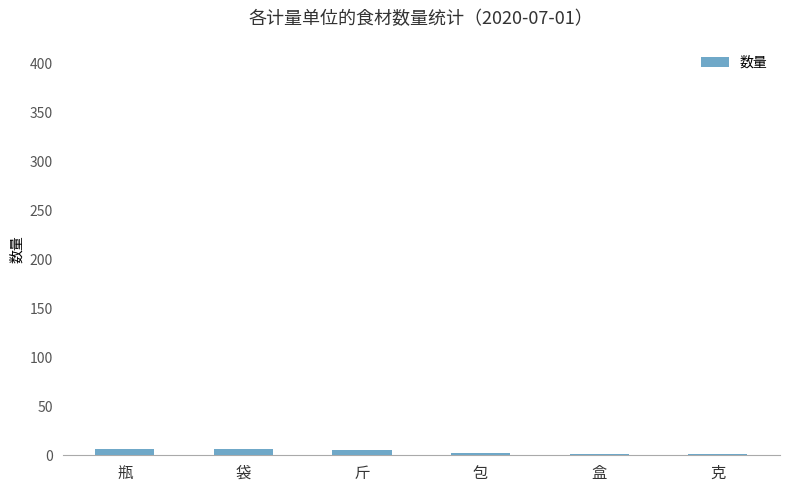

What is the greatest value displayed?

6